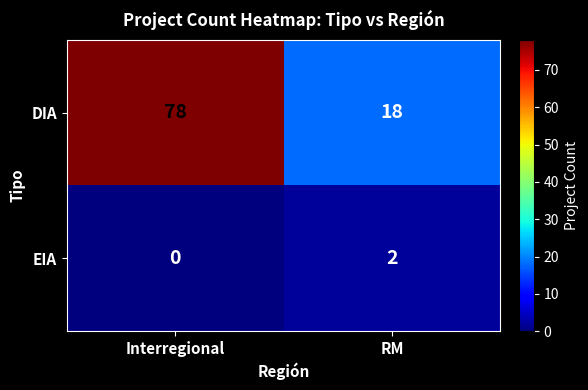

Which series has the largest total across all categories?

DIA